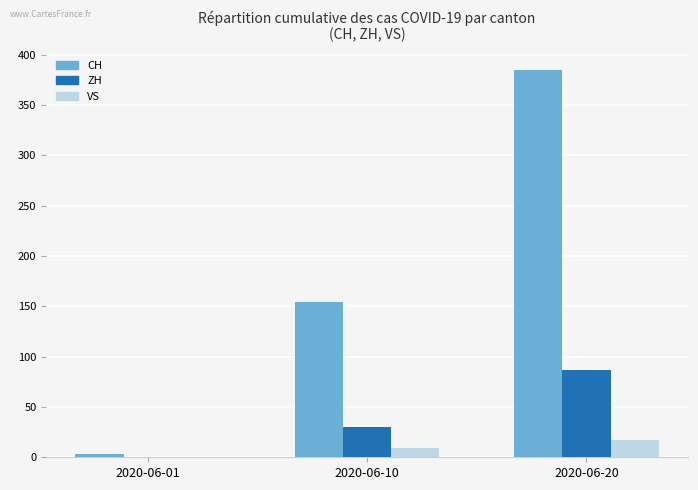

What is the sum of all ZH values?

117